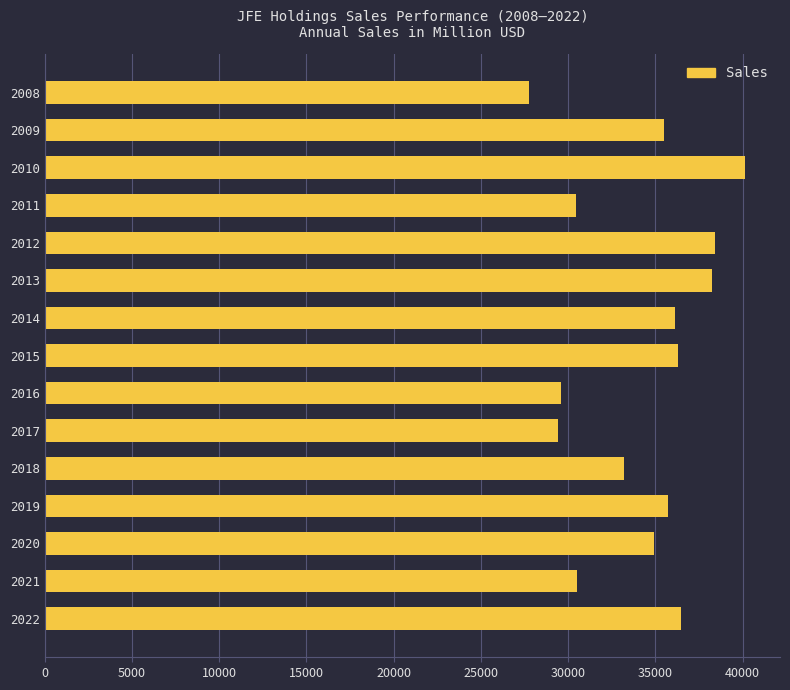

What is the difference between the values at 2019 and 2017?

6330